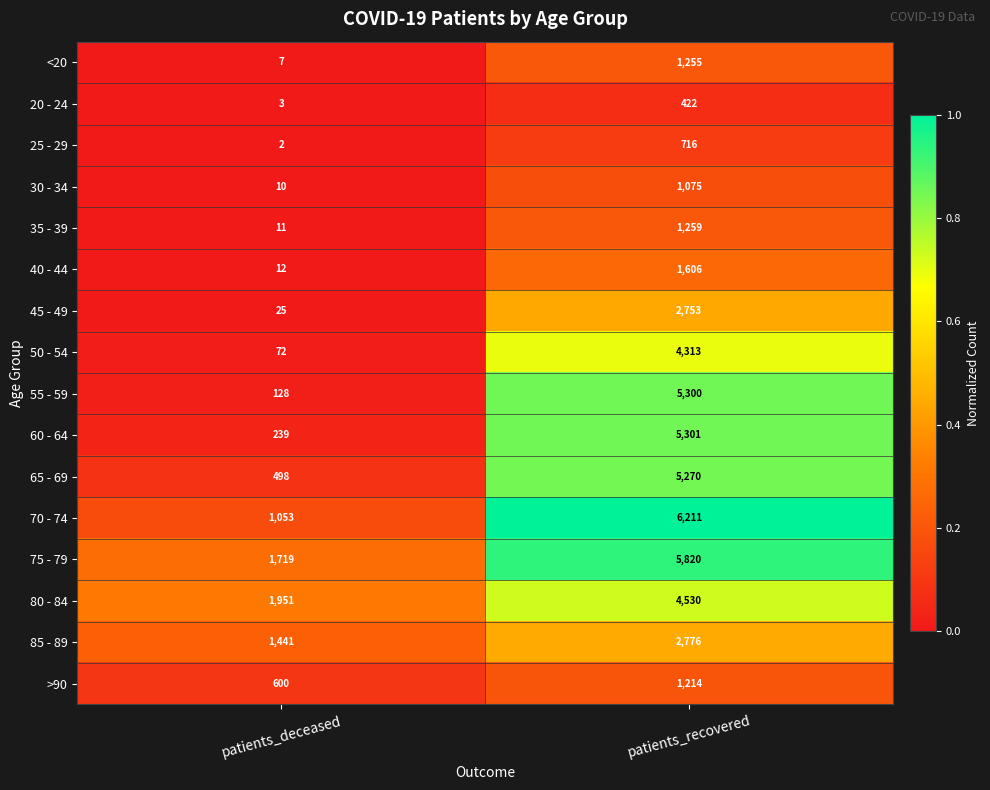

What is the greatest value displayed?

6211